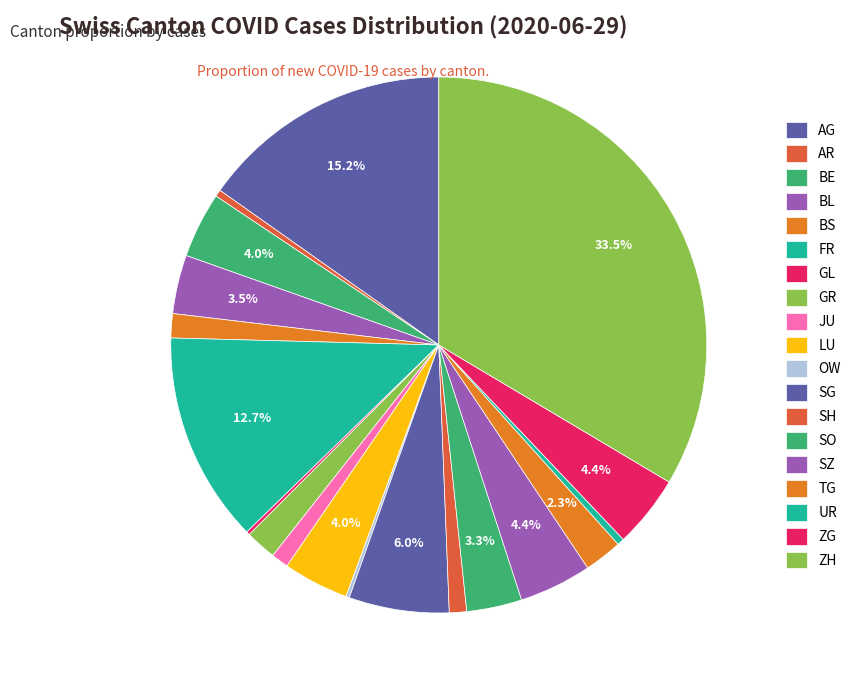

What percentage do BS and UR together represent?

1.9%